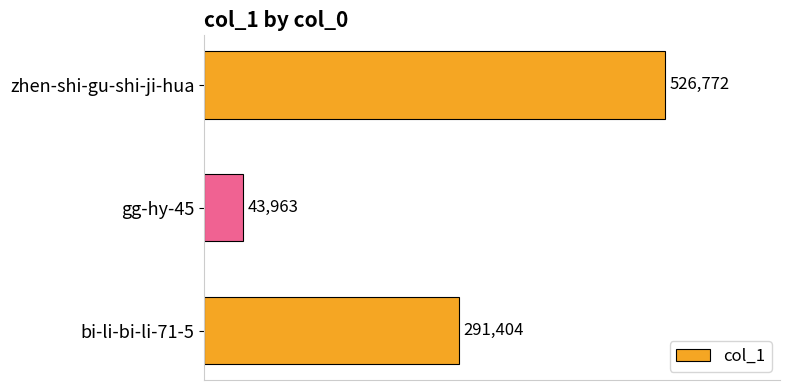

Does the chart contain any negative values?

No